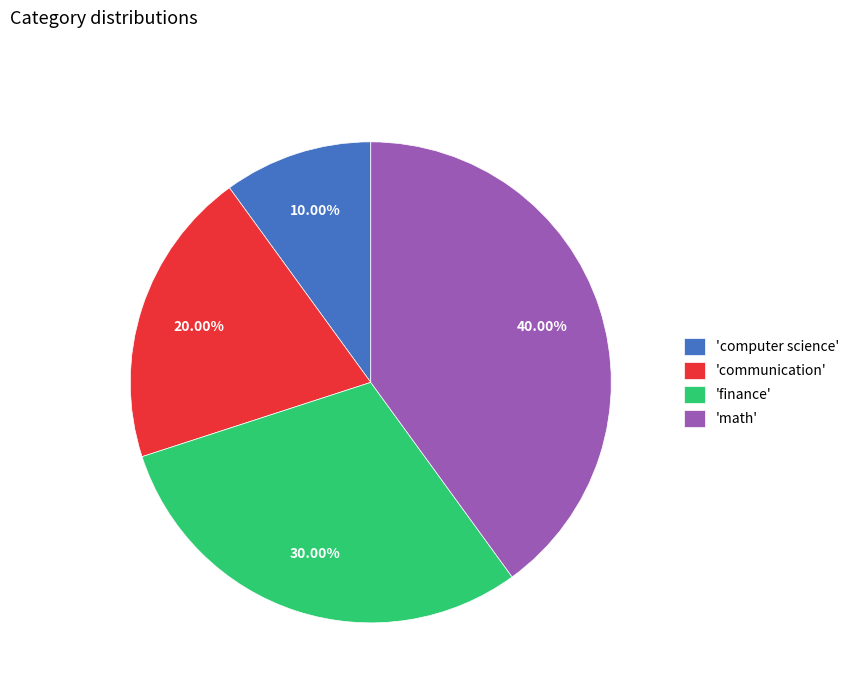

Is there any slice that represents more than half of the pie?

No